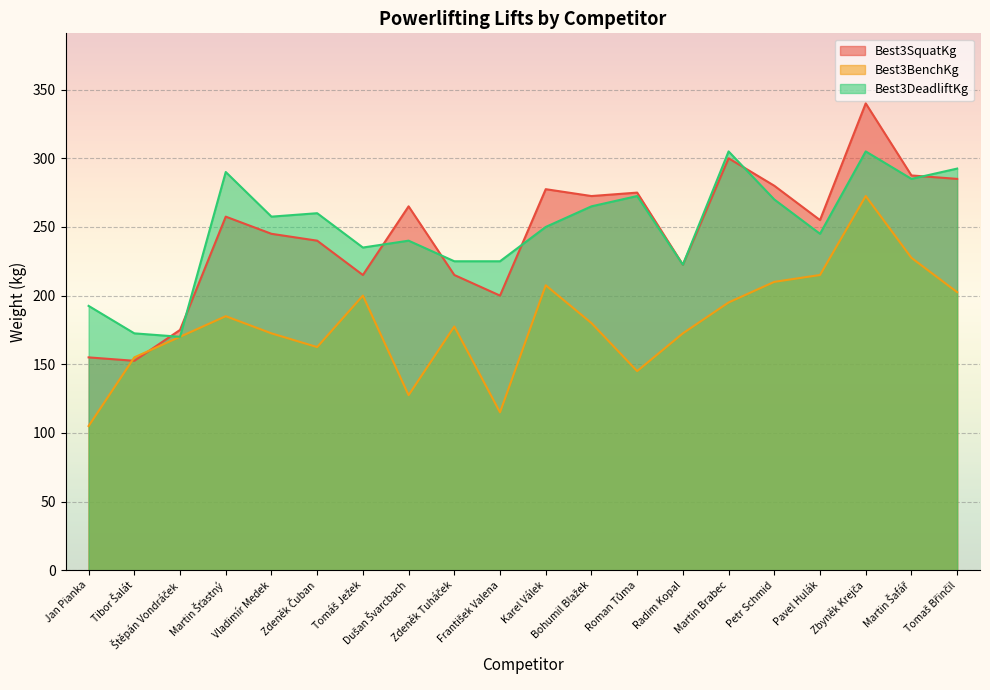

Between Zbyněk Krejča and Tomáš Ježek, which is larger?

Zbyněk Krejča